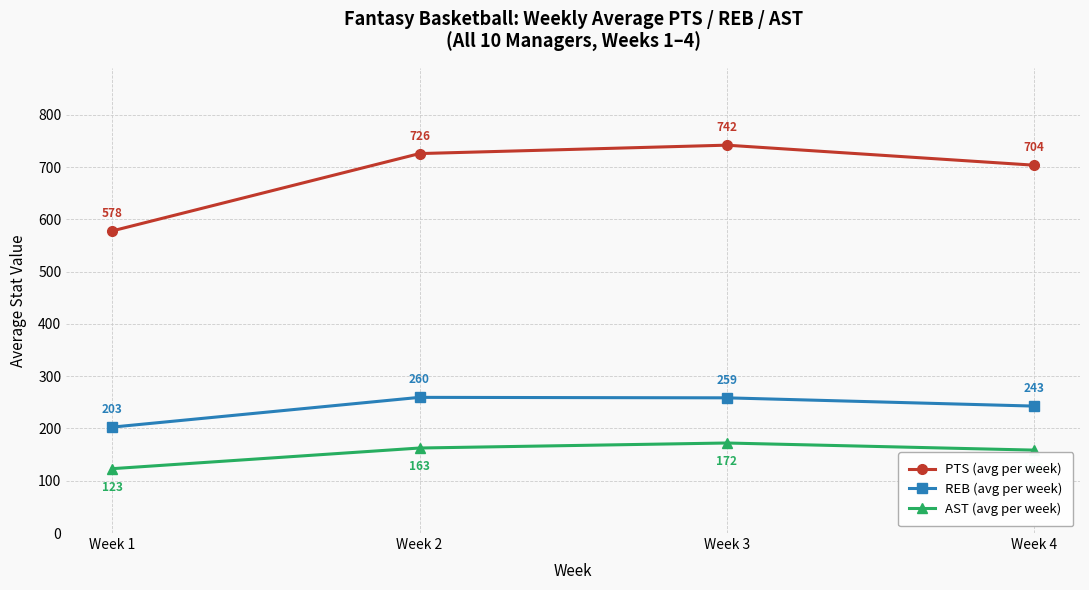

List the series in order of their peak value, highest first.

PTS (avg per week), REB (avg per week), AST (avg per week)